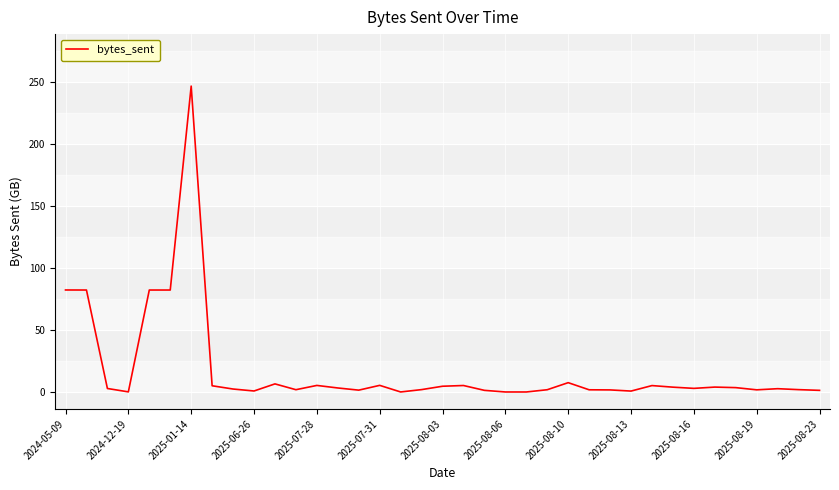

What is the greatest value displayed?

246.8